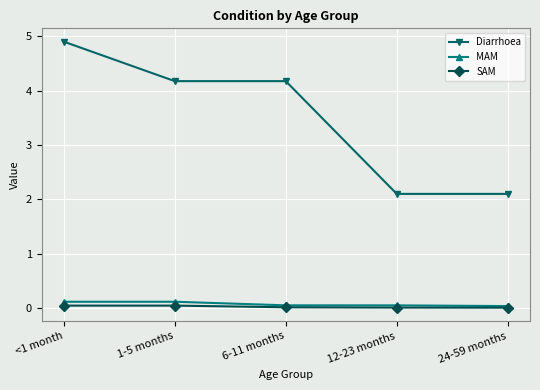

True or false: Diarrhoea and SAM intersect in this chart.

False